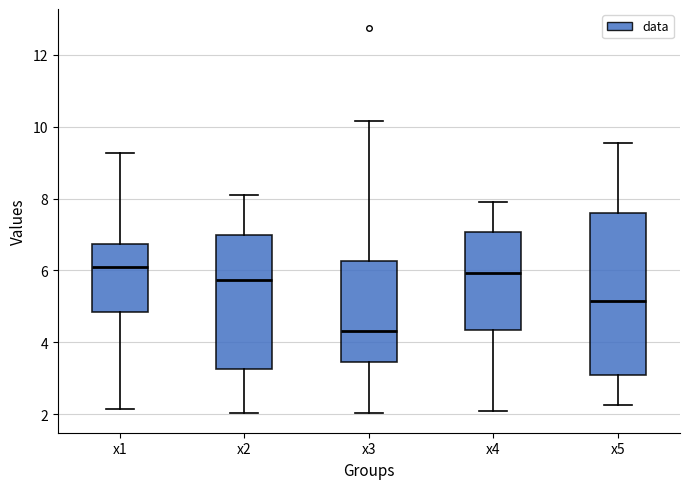

Reading left to right, read every box against the y-axis: the position of its median line, the range the box covers, and the ends of its whiskers. The values are not printed on the chart, so give them approximately, as read against the axis.

x1: median 6.2, box 4.8 to 6.8, whiskers 2.2 to 9.2
x2: median 5.8, box 3.2 to 7.0, whiskers 2.0 to 8.2
x3: median 4.4, box 3.4 to 6.2, whiskers 2.0 to 10.2
x4: median 6.0, box 4.4 to 7.0, whiskers 2.0 to 7.8
x5: median 5.2, box 3.0 to 7.6, whiskers 2.2 to 9.6